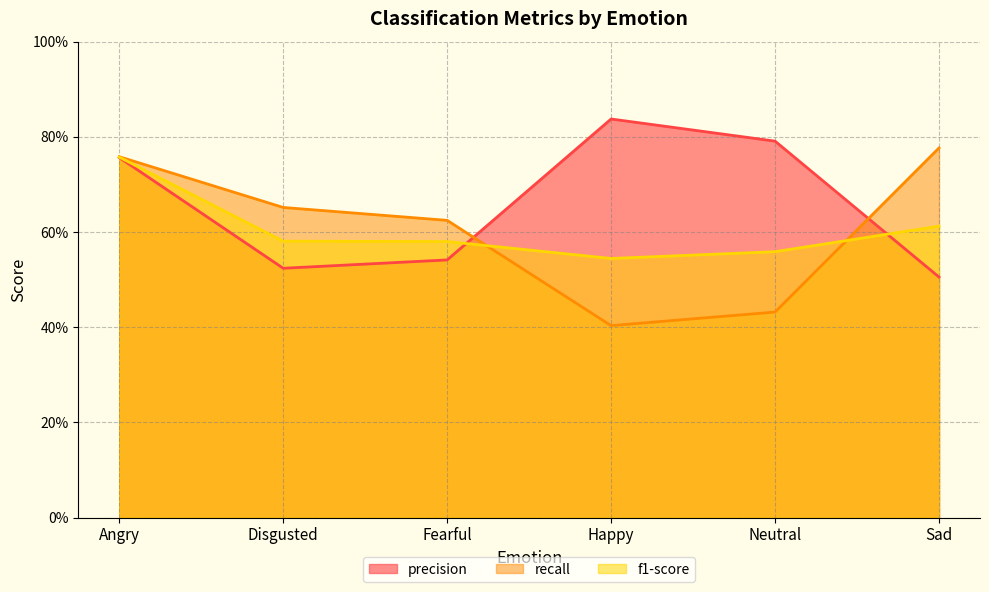

True or false: f1-score has a value of 0.5 at Happy.

True